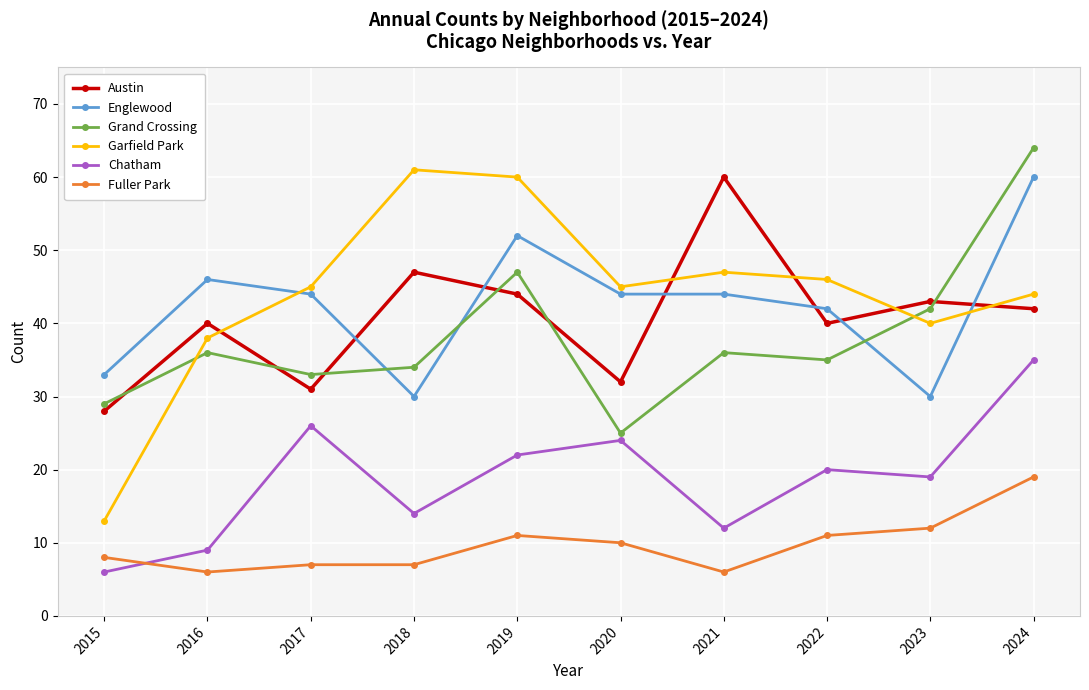

Which series has the largest range (max minus min)?

Garfield Park